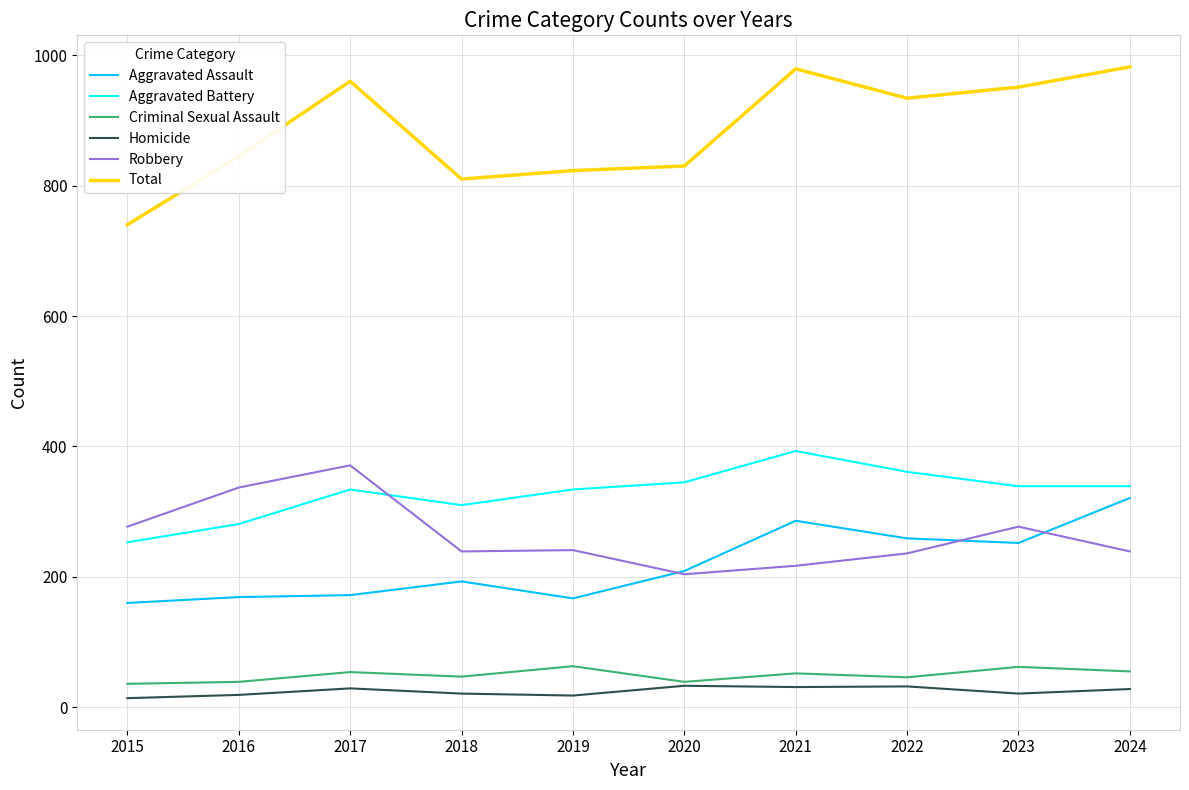

How many lines are shown in the chart?

6